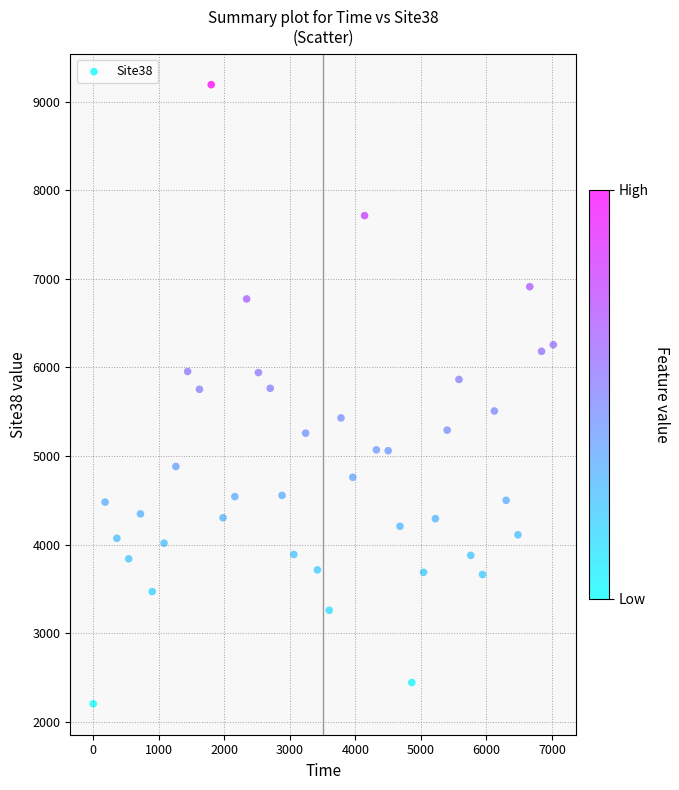

What is the range of Y values (max minus min)?

6987